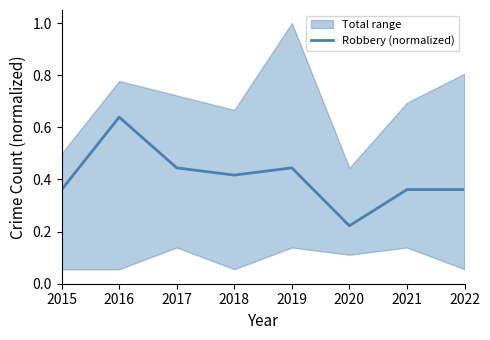

List the labels in order of value, largest first.

2016, 2017, 2019, 2018, 2015, 2021, 2022, 2020